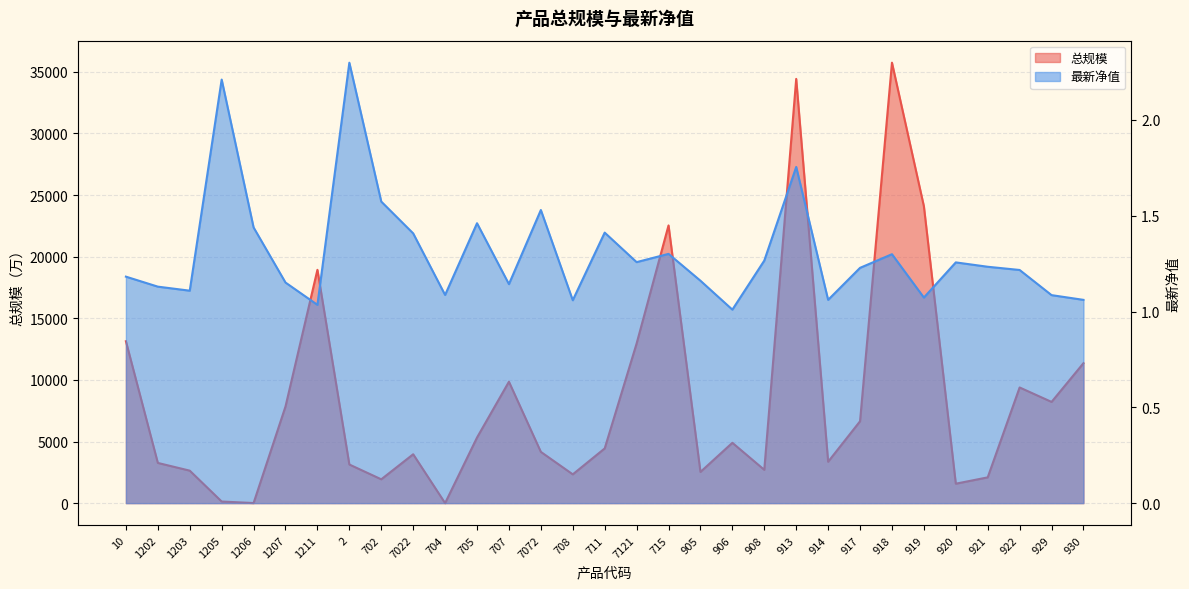

Reading left to right, transcribe all the data shown in this chart.

总规模: 13136.0	3262.0	2635.0	130.0	7.0	7843.0	18933.0	3134.0	1933.0	3965.0	0.0	5321.0	9851.0	4158.0	2335.0	4438.0	12954.0	22536.0	2530.0	4895.0	2702.0	34426.0	3358.0	6643.0	35741.0	24093.0	1577.0	2091.0	9385.0	8213.0	11357.0
最新净值: 1.2	1.1	1.1	2.2	1.4	1.2	1.0	2.3	1.6	1.4	1.1	1.5	1.1	1.5	1.1	1.4	1.3	1.3	1.2	1.0	1.3	1.8	1.1	1.2	1.3	1.1	1.3	1.2	1.2	1.1	1.1